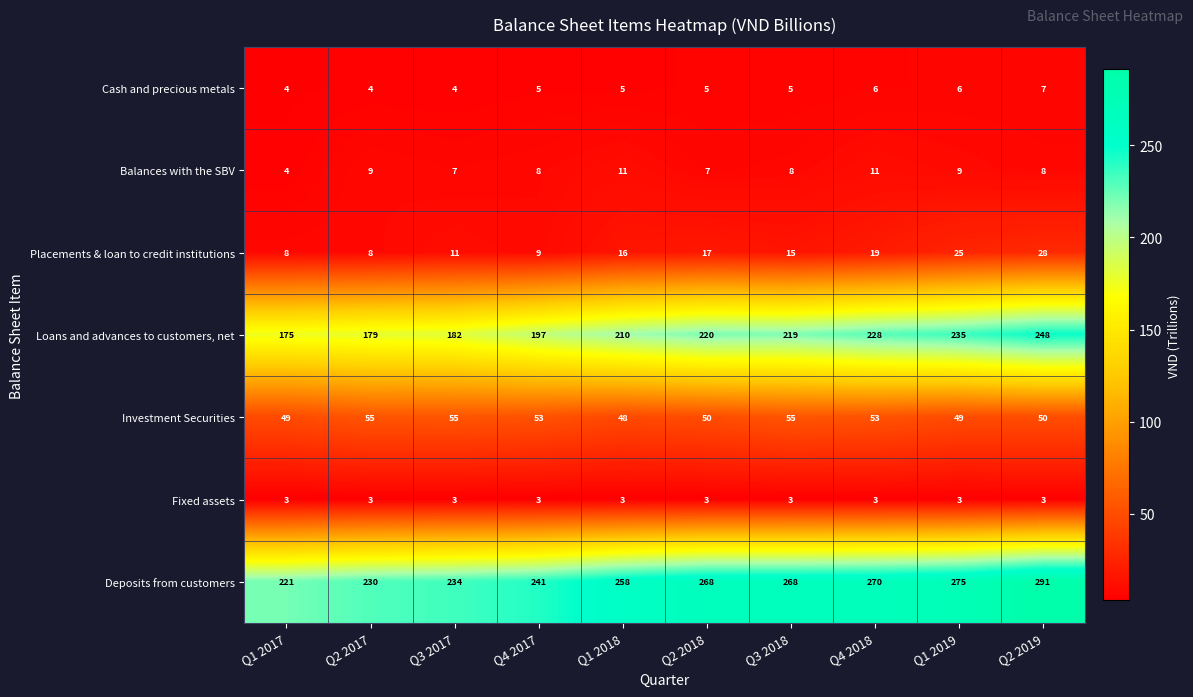

Which category has the highest value across all series?

Q2 2019